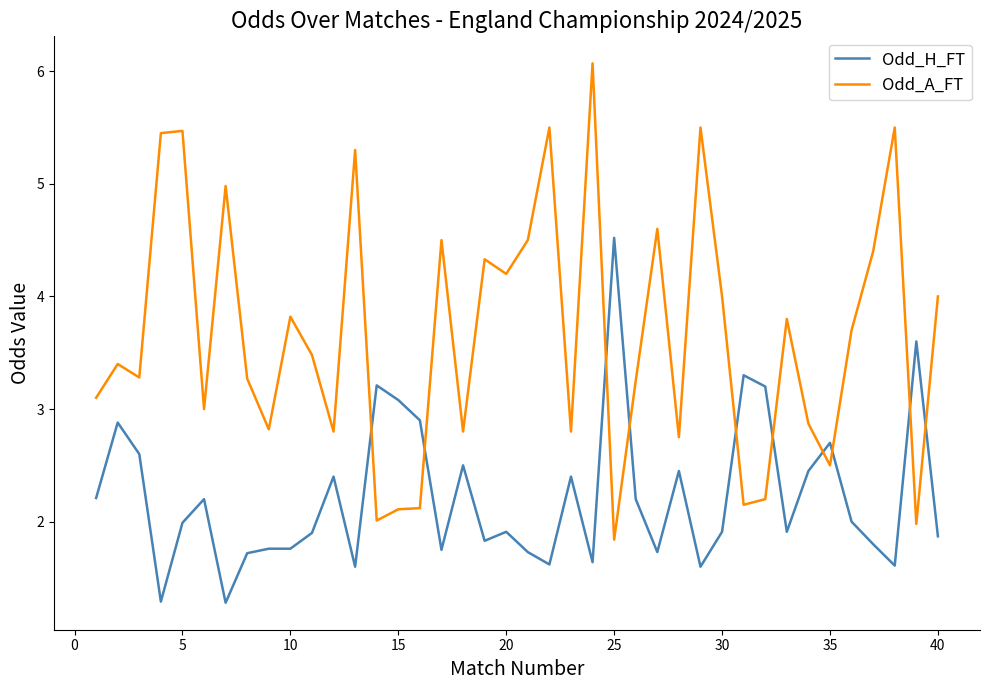

Which series has the largest total across all categories?

Odd_A_FT